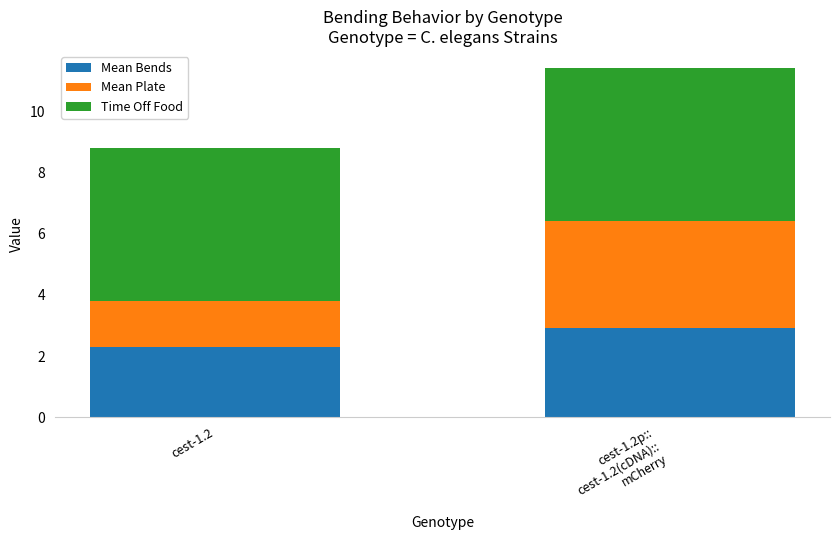

The value of Mean Bends at cest-1.2p::
cest-1.2(cDNA)::
mCherry is 0.9. True or false?

False